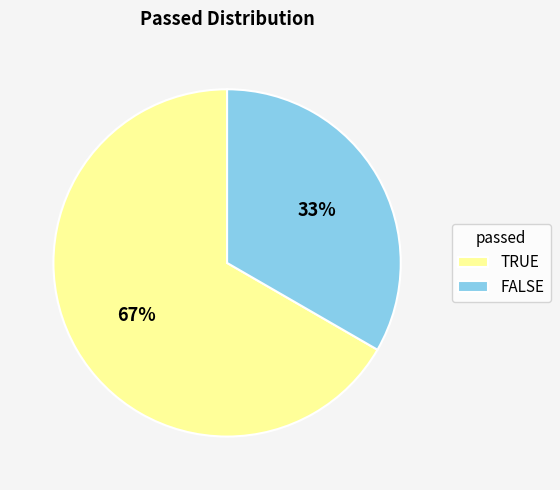

Is the sum of TRUE and FALSE greater than half?

Yes